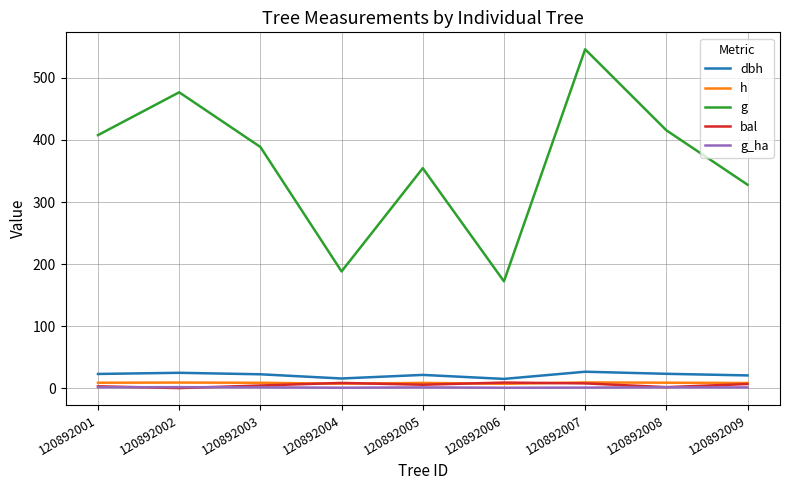

The value of h at 120892001 is 8.6. True or false?

True